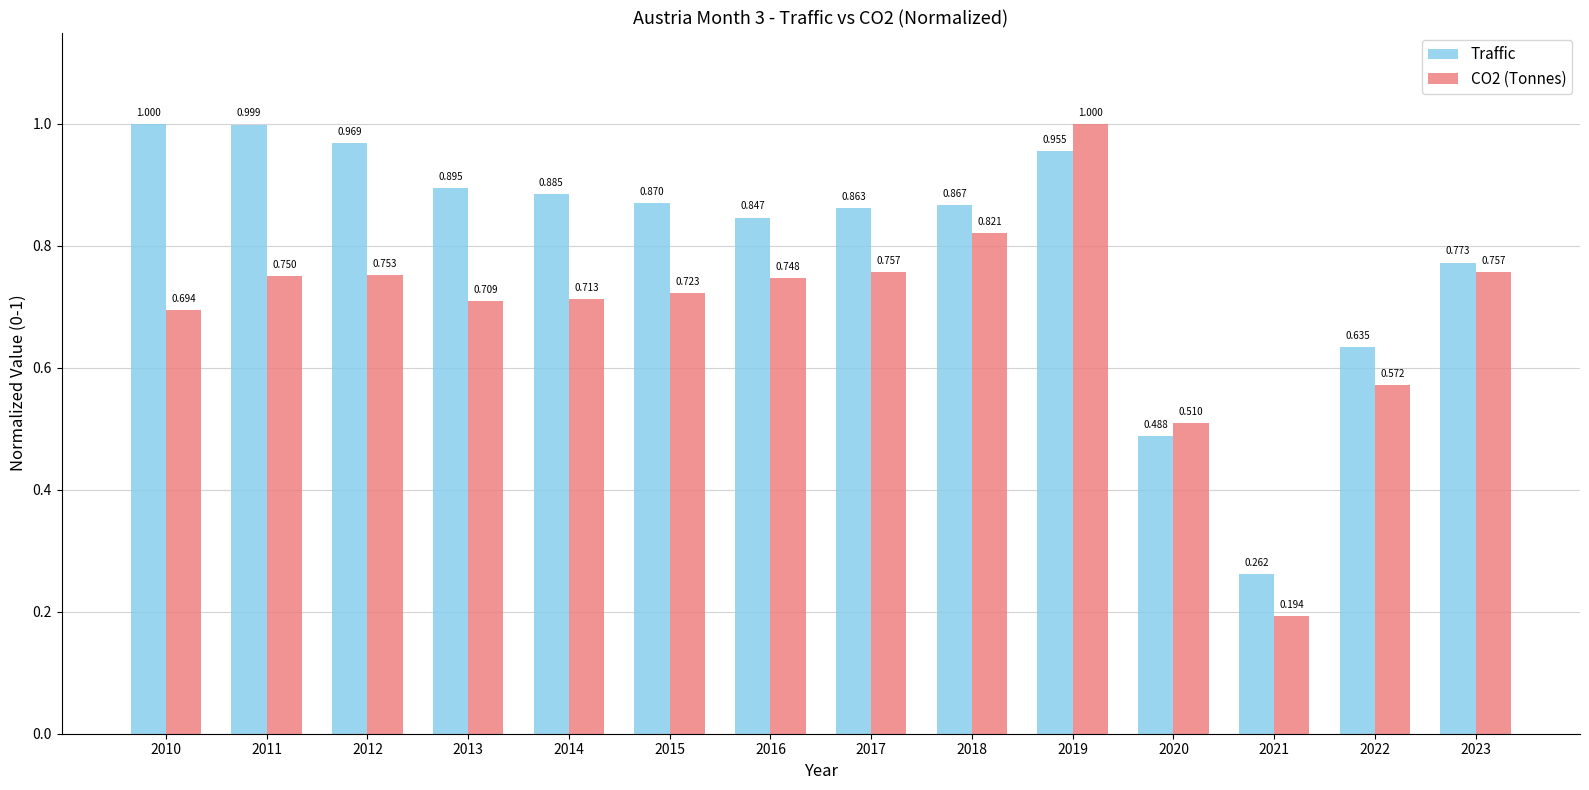

Between 2016 and 2022, which series saw the biggest shift?

Traffic